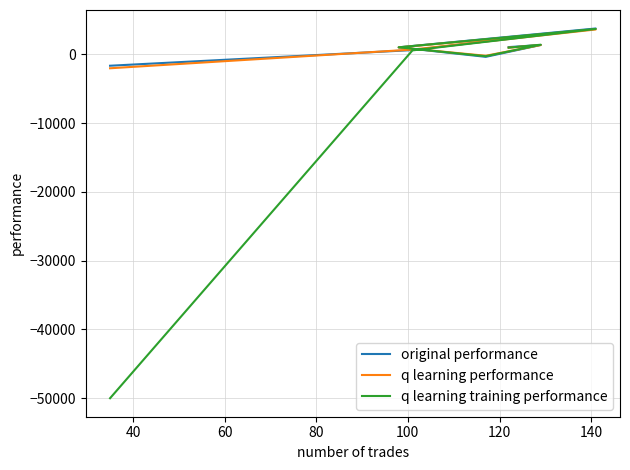

What is the total value across all series at 120?

1879.8